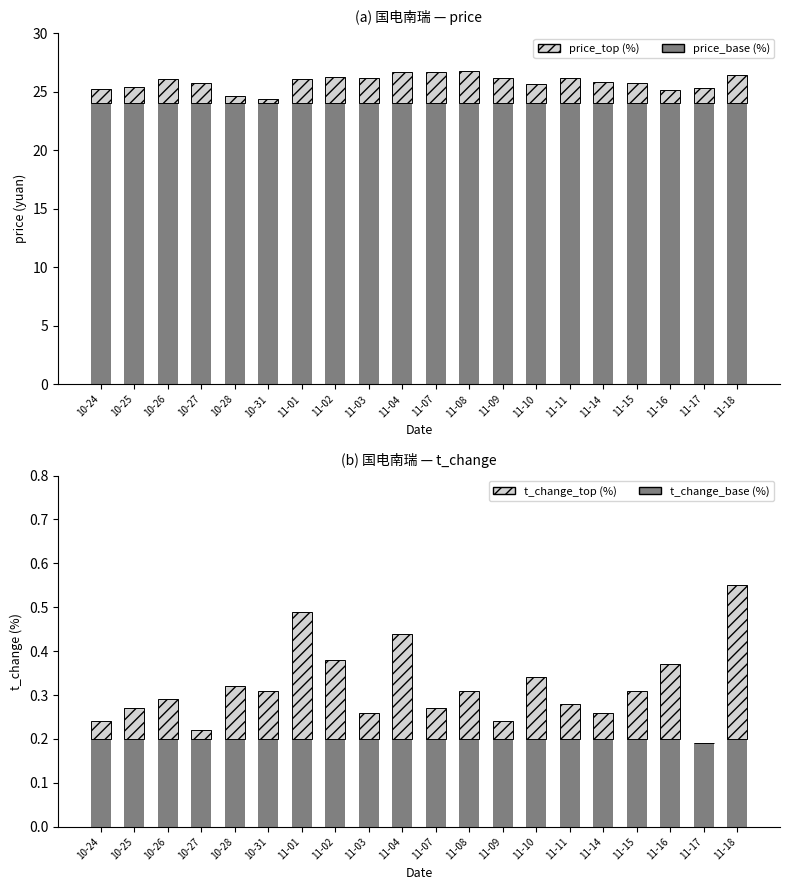

How many data points in t_change_top are above 0?

19